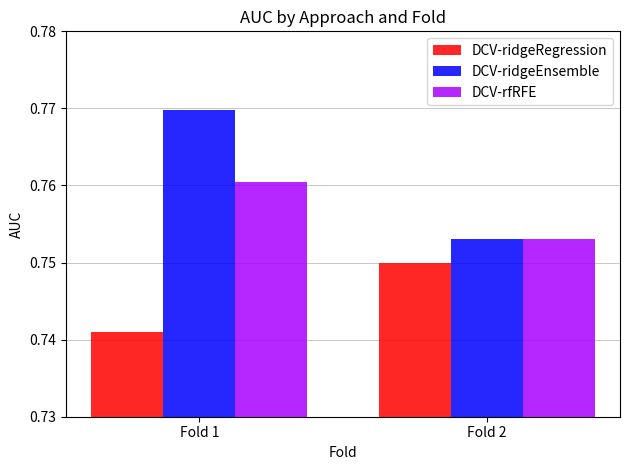

Which series changed the most between Fold 1 and Fold 2?

DCV-ridgeEnsemble